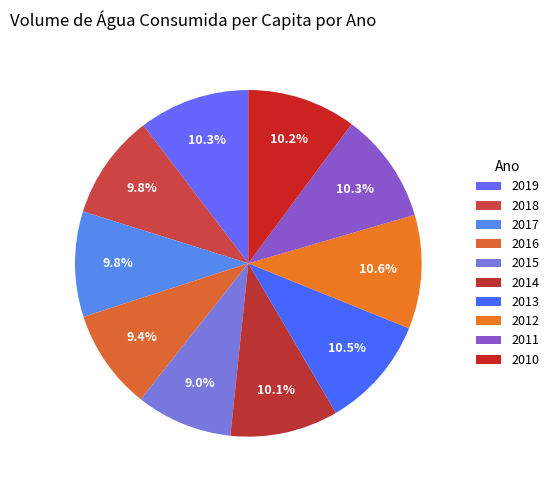

How many slices are in this pie chart?

10